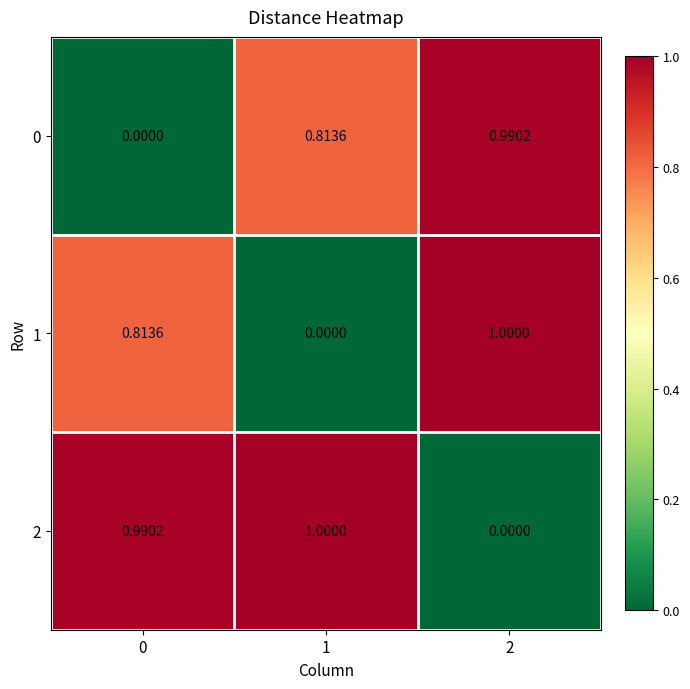

Which series has the largest total across all categories?

2